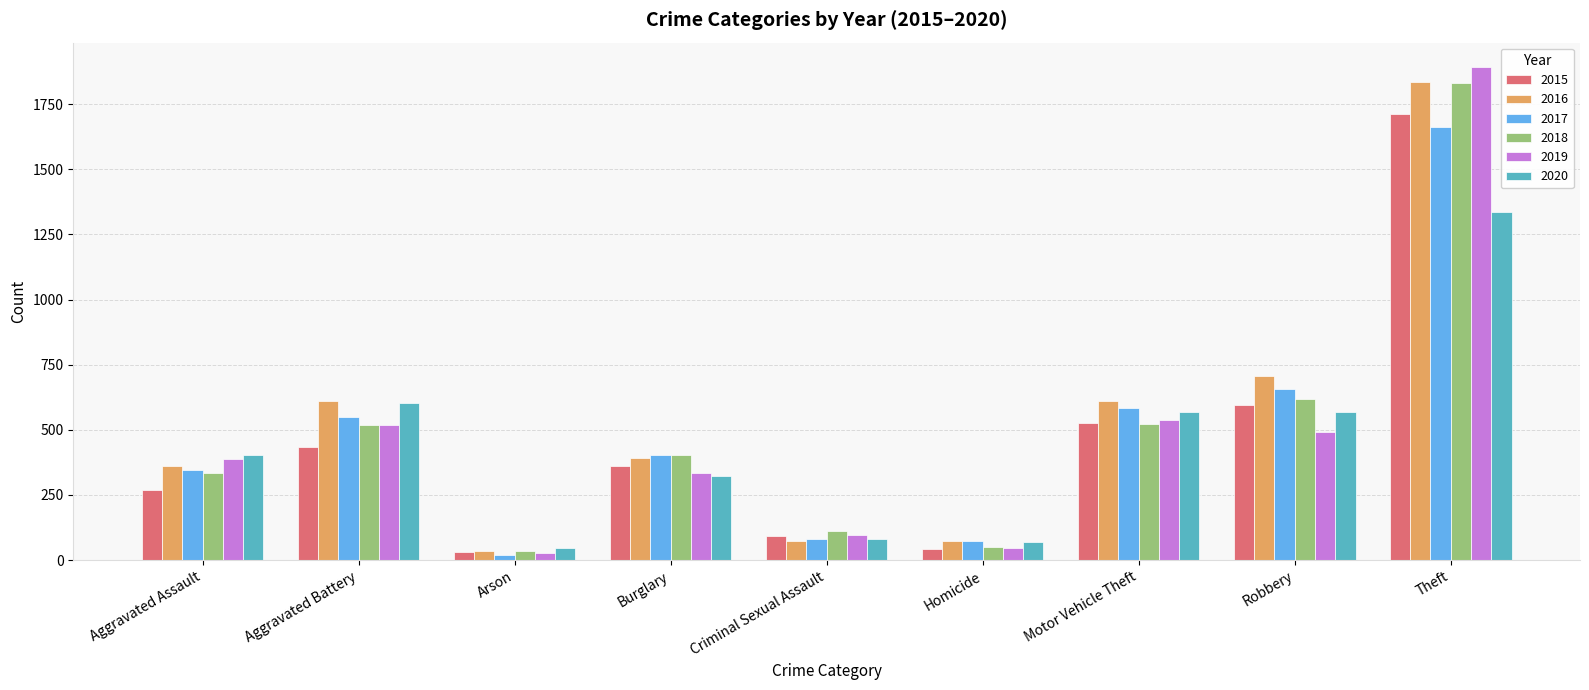

At which category does the chart reach its minimum across all series?

Arson